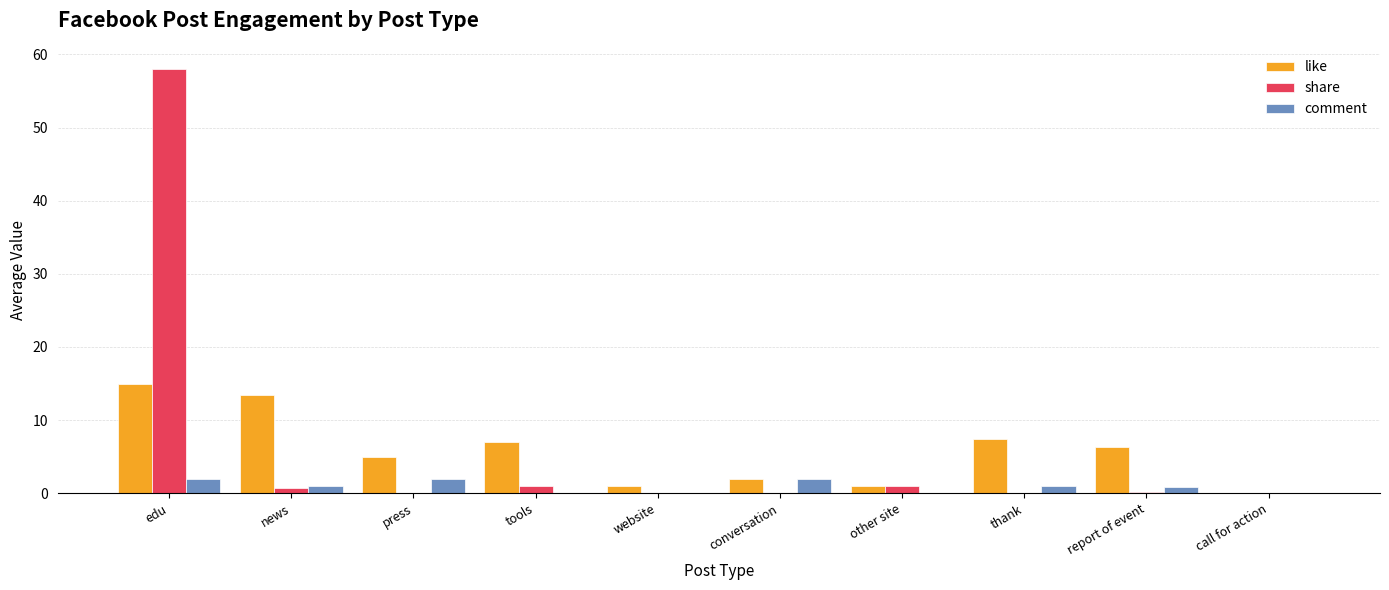

Which series changed the most between tools and call for action?

like